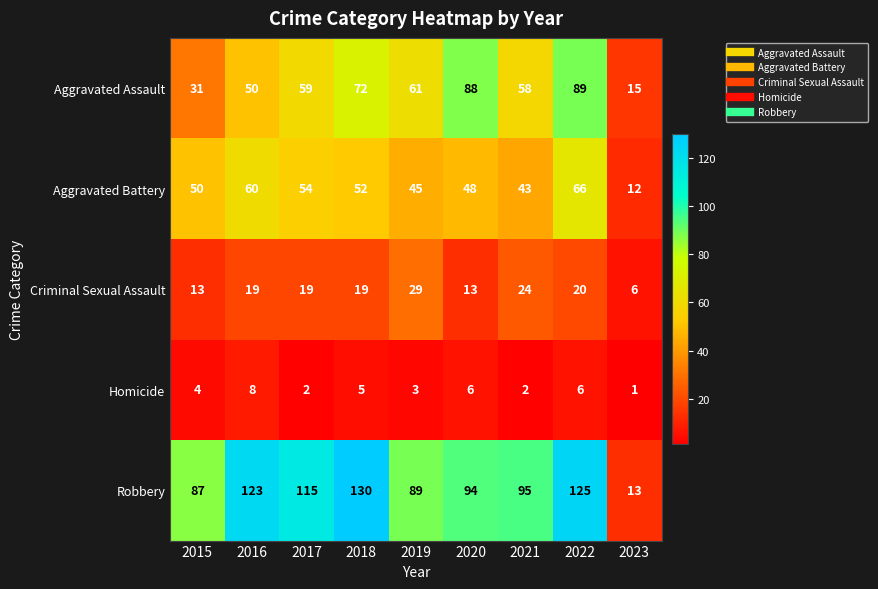

Rank the categories by Aggravated Battery value from highest to lowest.

2022, 2016, 2017, 2018, 2015, 2020, 2019, 2021, 2023